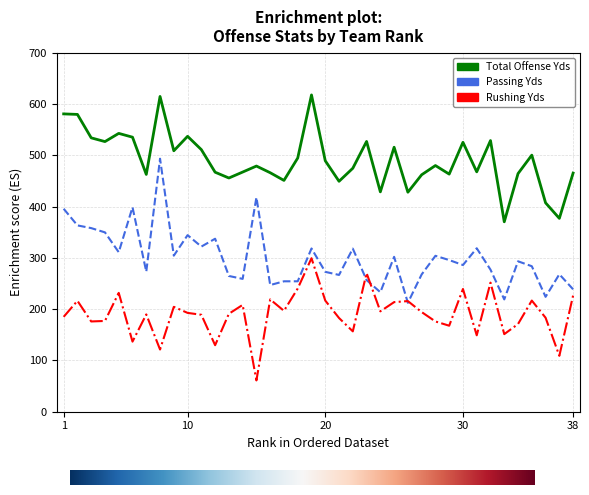

Which series has the largest total across all categories?

Total Offense Yds